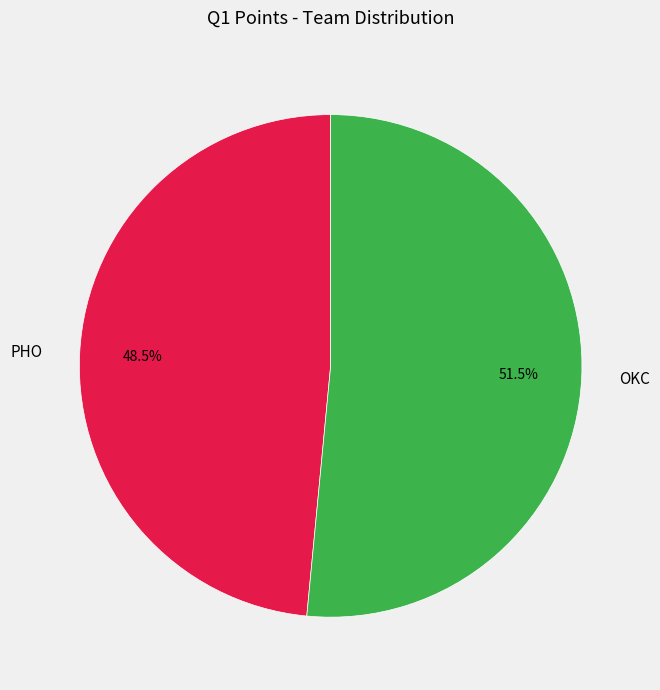

Combined, what portion of the pie is PHO and OKC?

100.0%